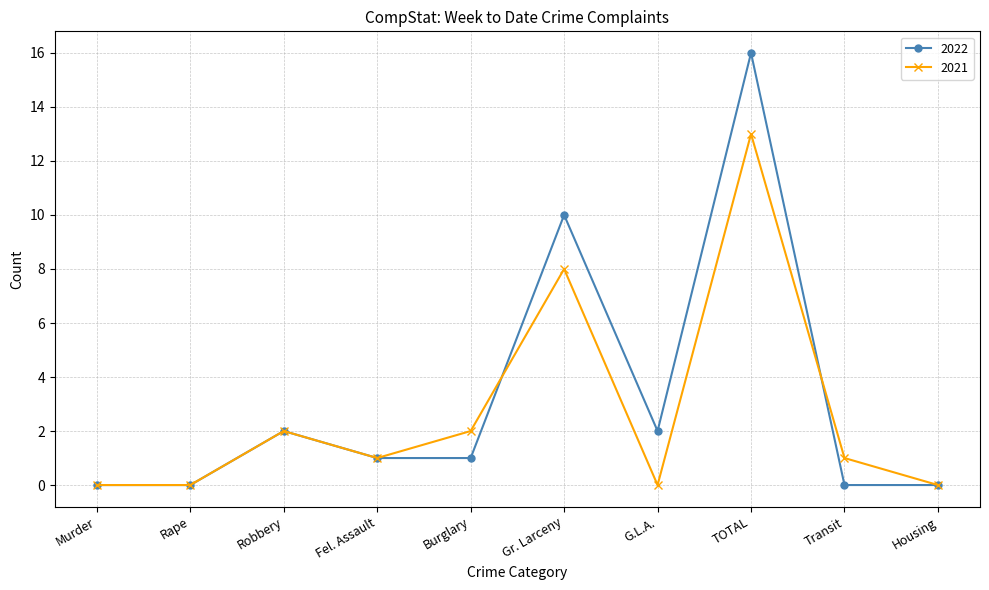

Reading left to right, extract all data points from this chart.

2022: Murder=0	Rape=0	Robbery=2	Fel. Assault=1	Burglary=1	Gr. Larceny=10	G.L.A.=2	TOTAL=16	Transit=0	Housing=0
2021: Murder=0	Rape=0	Robbery=2	Fel. Assault=1	Burglary=2	Gr. Larceny=8	G.L.A.=0	TOTAL=13	Transit=1	Housing=0